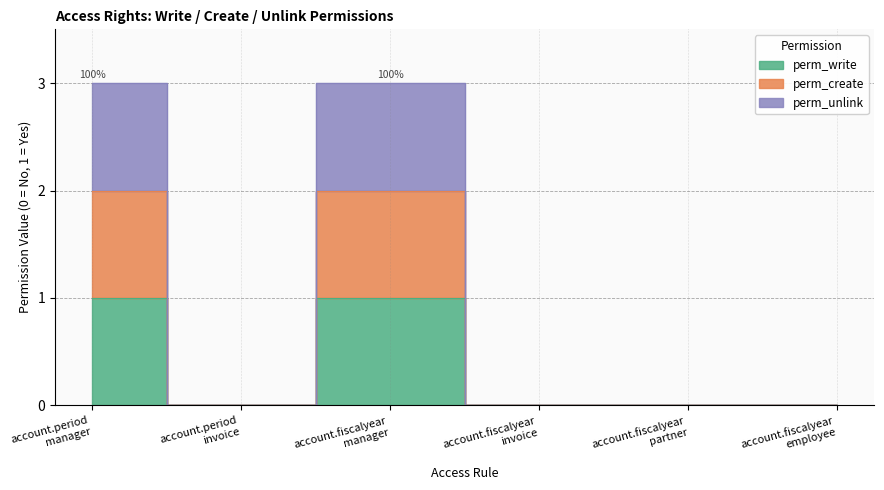

At which label does perm_unlink reach its minimum?

account.period
invoice